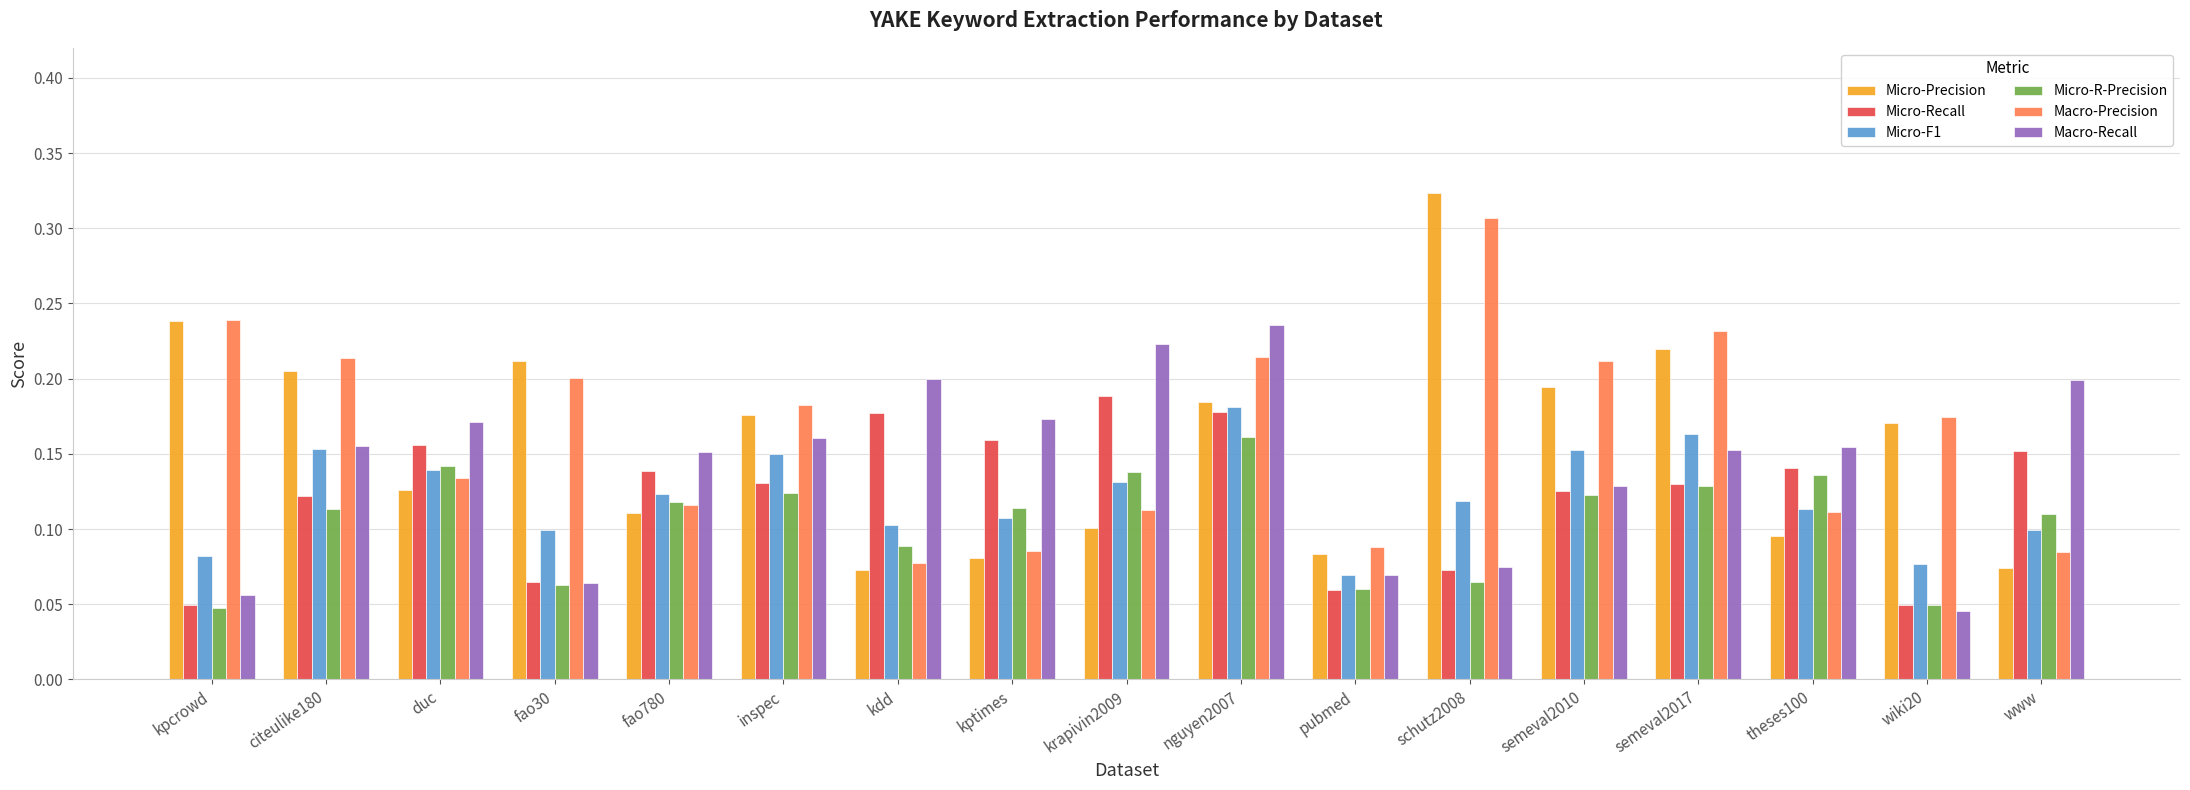

What are all the series names shown in the legend?

Micro-Precision, Micro-Recall, Micro-F1, Micro-R-Precision, Macro-Precision, Macro-Recall